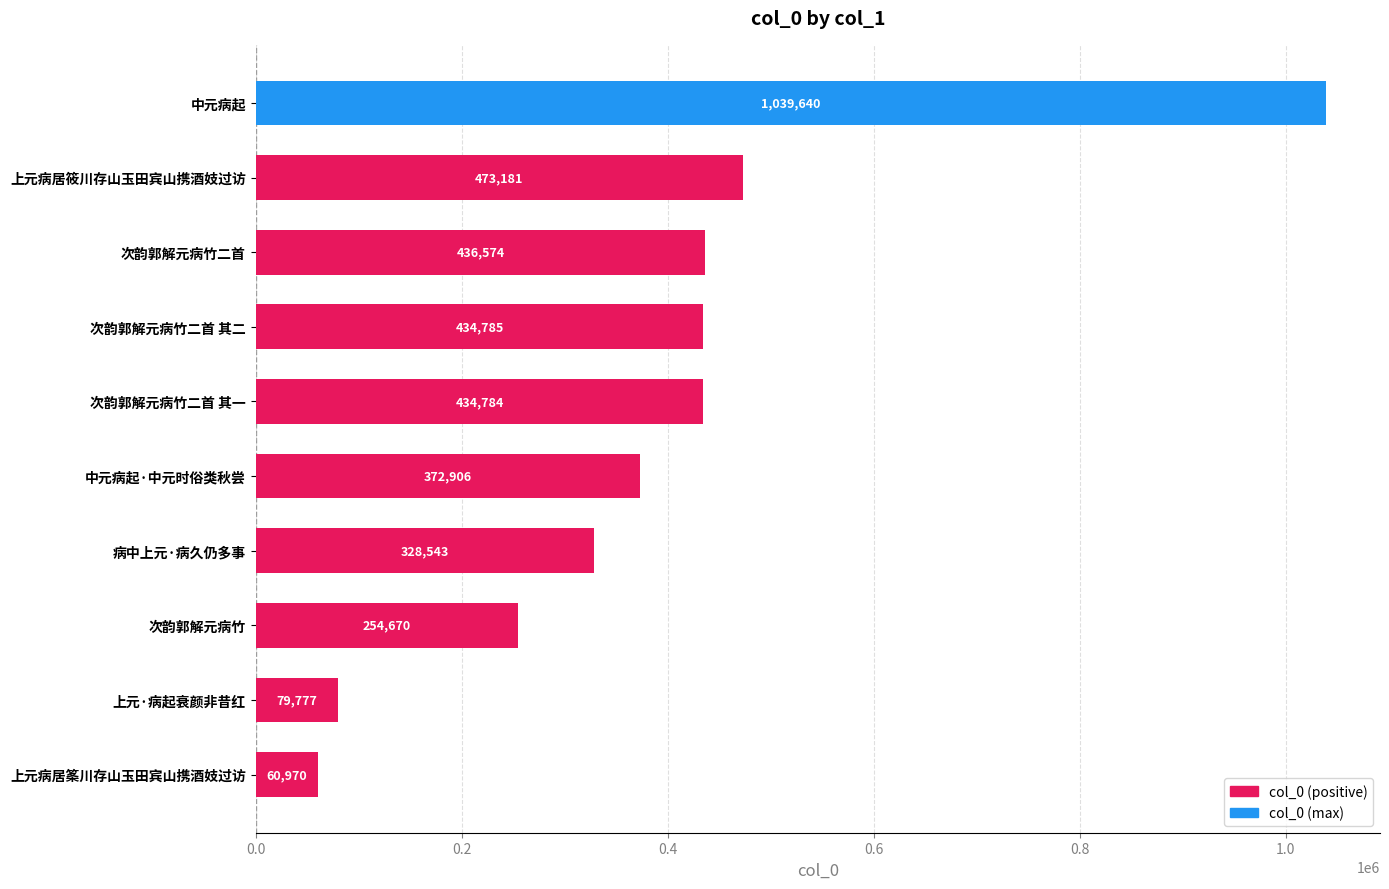

How many bars are there in total?

10